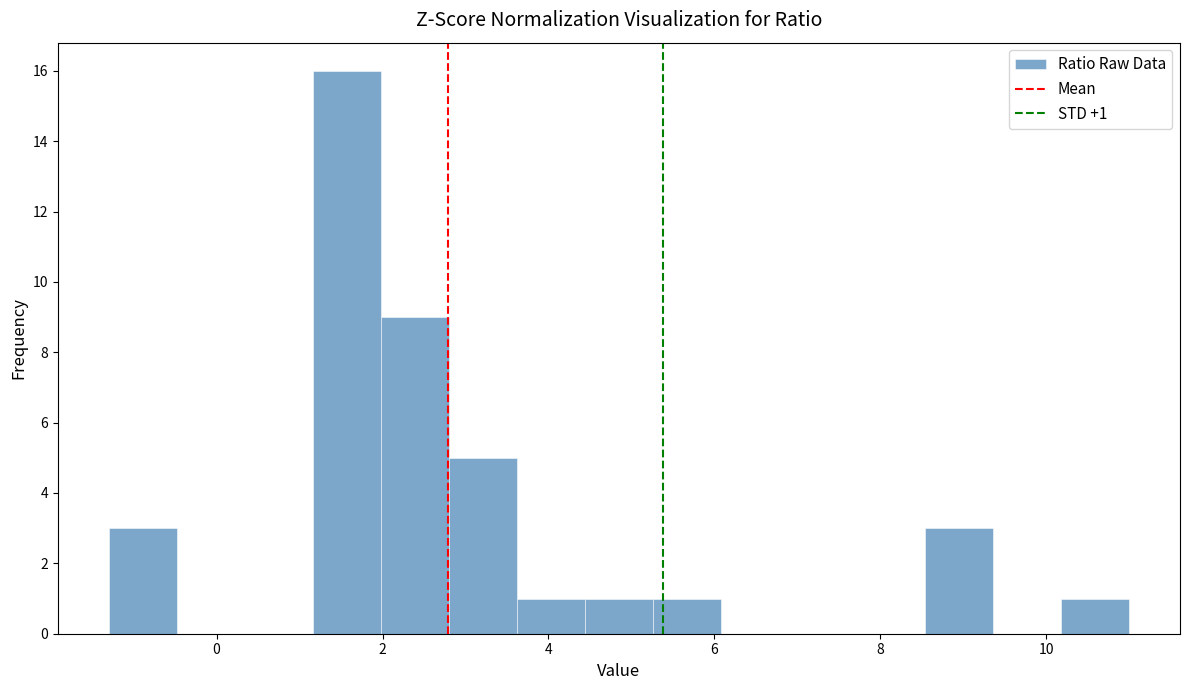

Which range on the x-axis has the tallest bar?

1.2 to 2.0